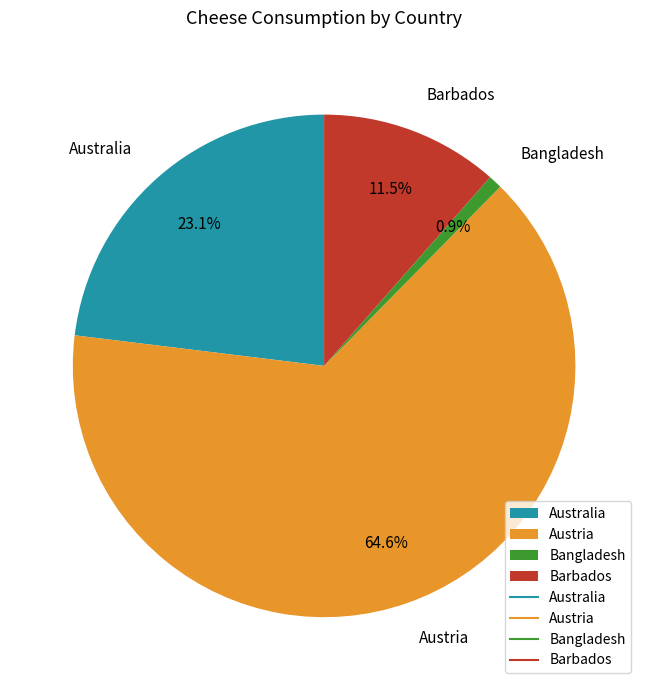

What portion of the pie excludes Australia?

76.9%